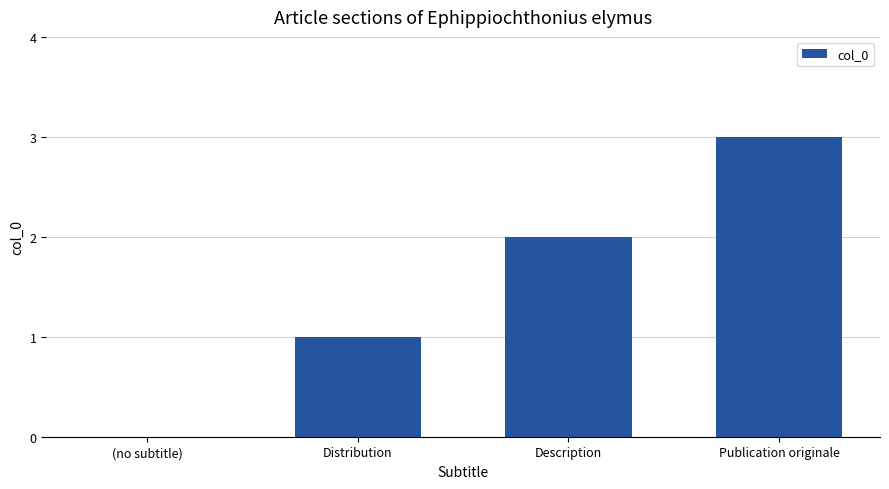

Is it true that the value at (no subtitle) is 0?

True